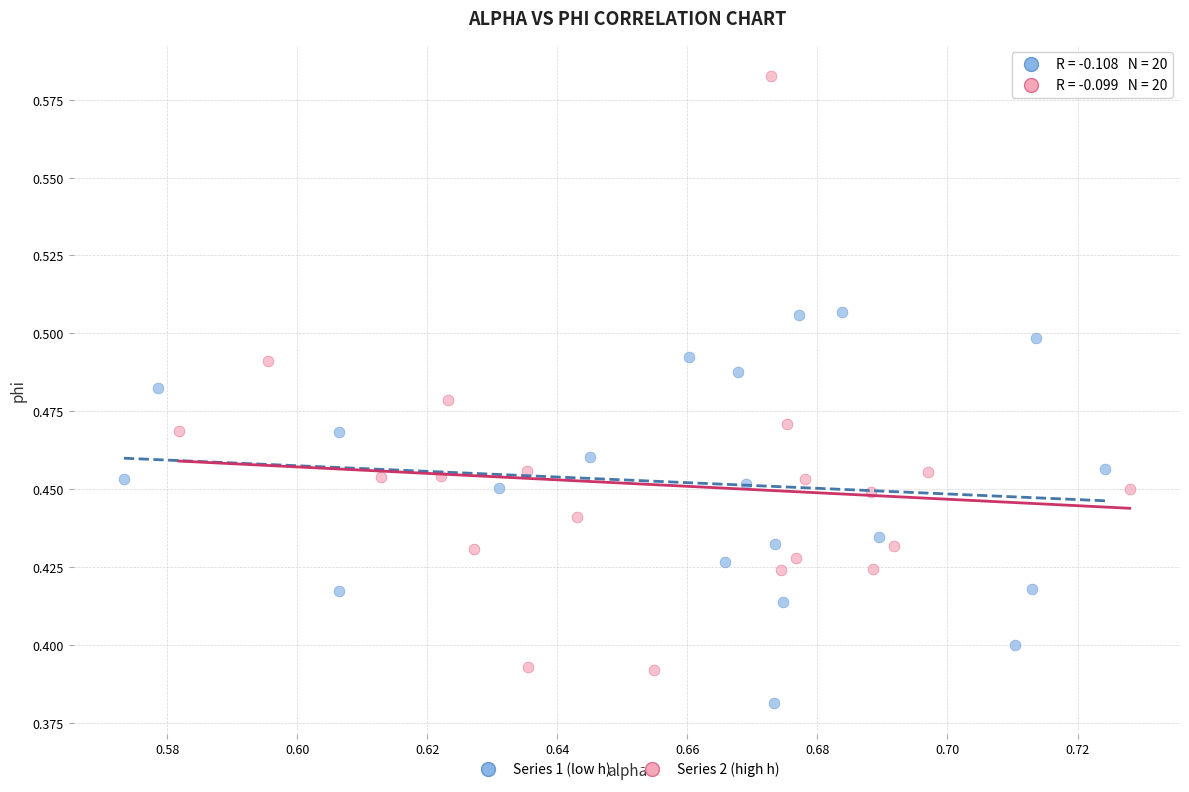

Which series contains the lowest Y value?

Series 1 (low h)